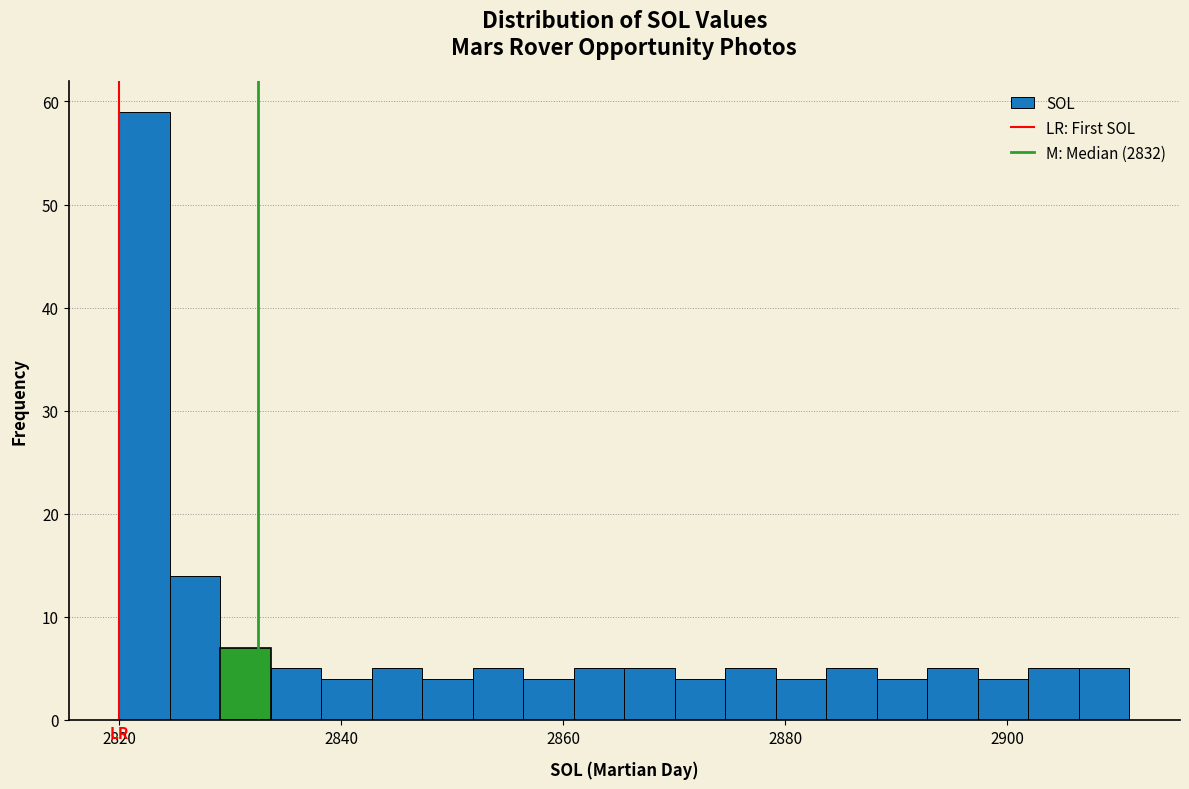

Read against the x-axis, roughly where is the centre of the tallest bar?

2822